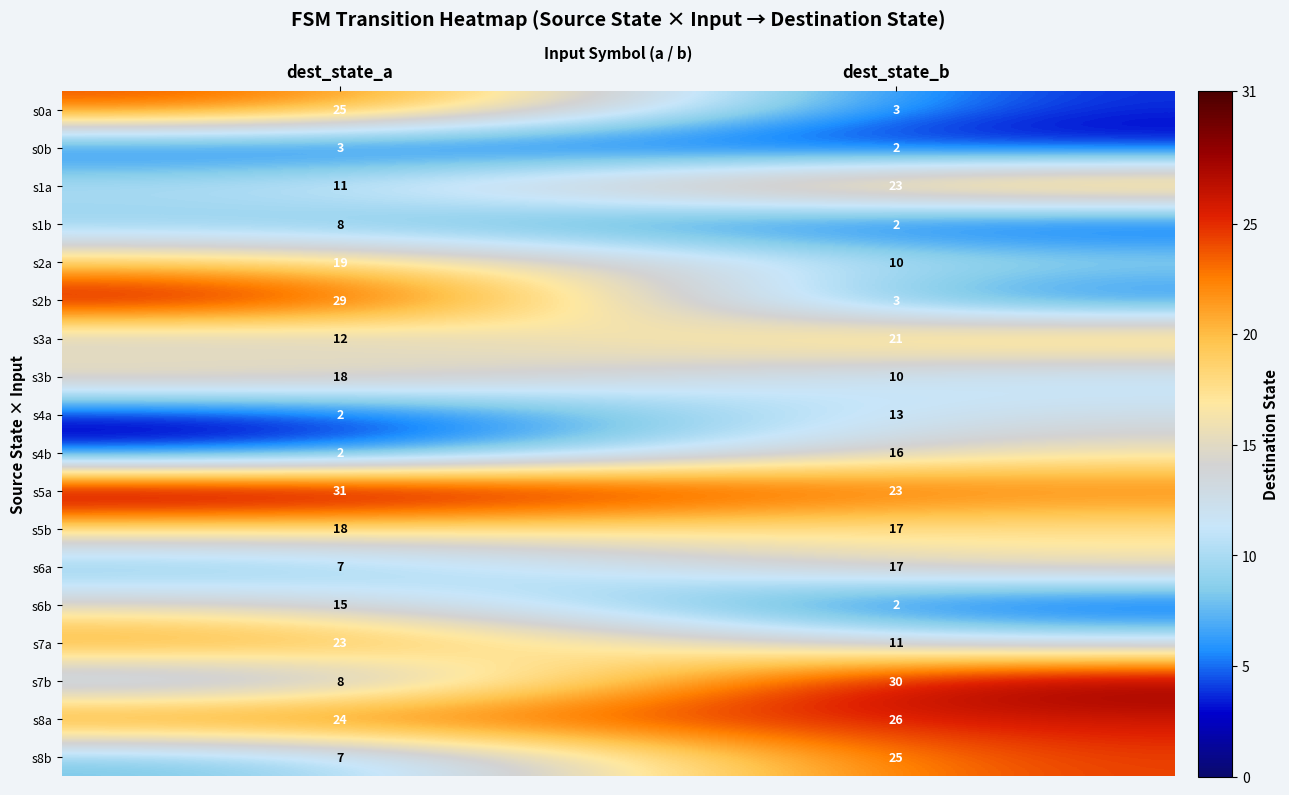

The s3b series shows 18 at dest_state_a. True or false?

True